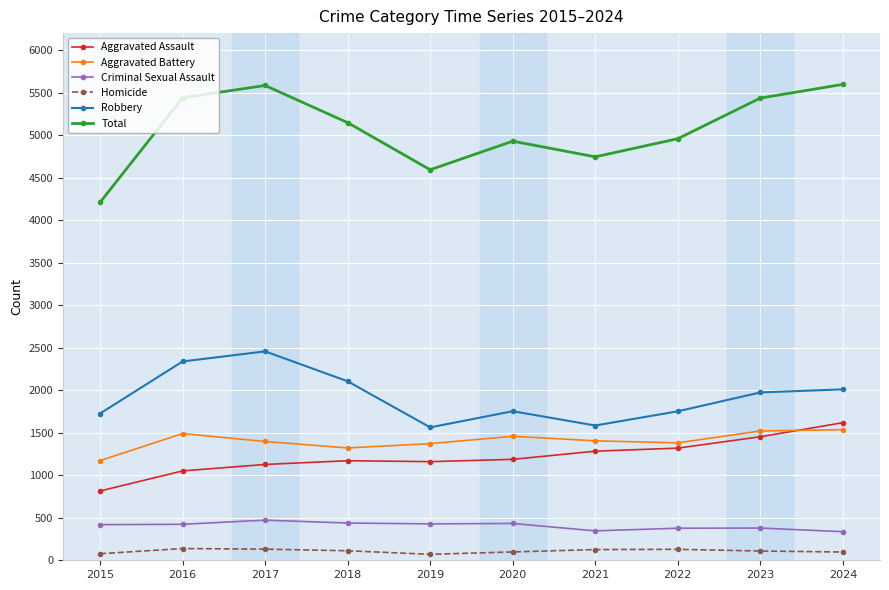

Which series has the largest range (max minus min)?

Total